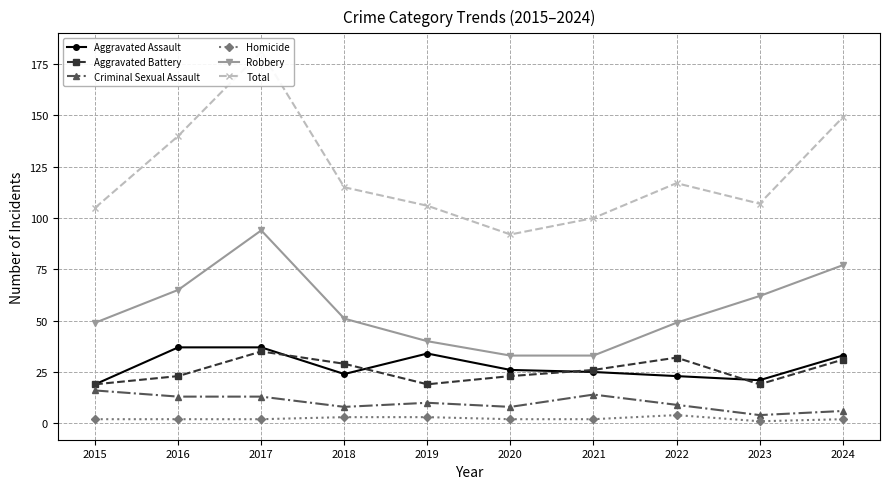

Reading right to left, what are all the values shown in this chart?

Aggravated Assault: 33	21	23	25	26	34	24	37	37	19
Aggravated Battery: 31	19	32	26	23	19	29	35	23	19
Criminal Sexual Assault: 6	4	9	14	8	10	8	13	13	16
Homicide: 2	1	4	2	2	3	3	2	2	2
Robbery: 77	62	49	33	33	40	51	94	65	49
Total: 149	107	117	100	92	106	115	181	140	105